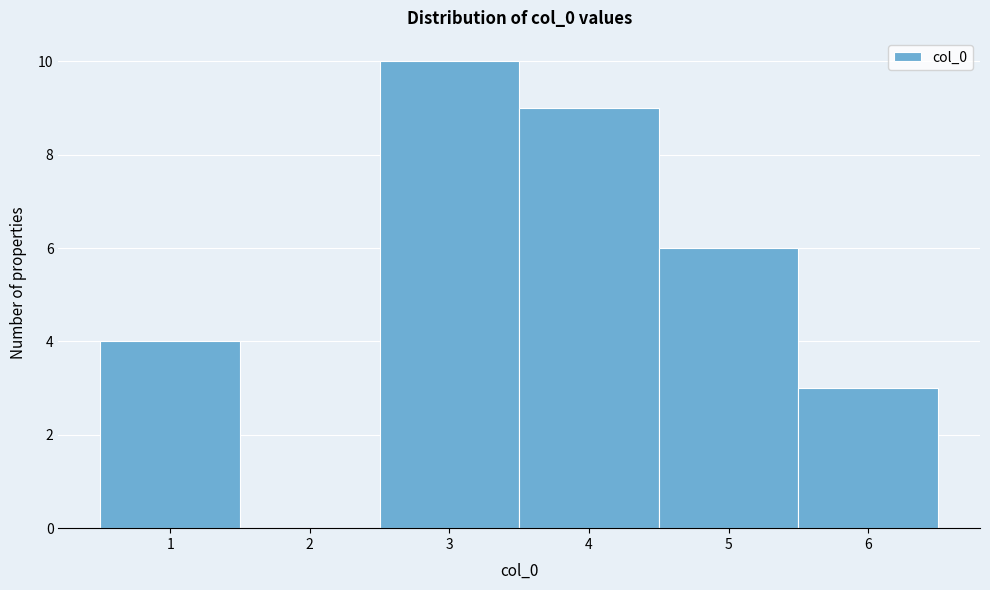

What is the height of the bar covering 3.5 to 4.5 on the x-axis? The values are not printed on the chart, so give them approximately, as read against the axis.

9